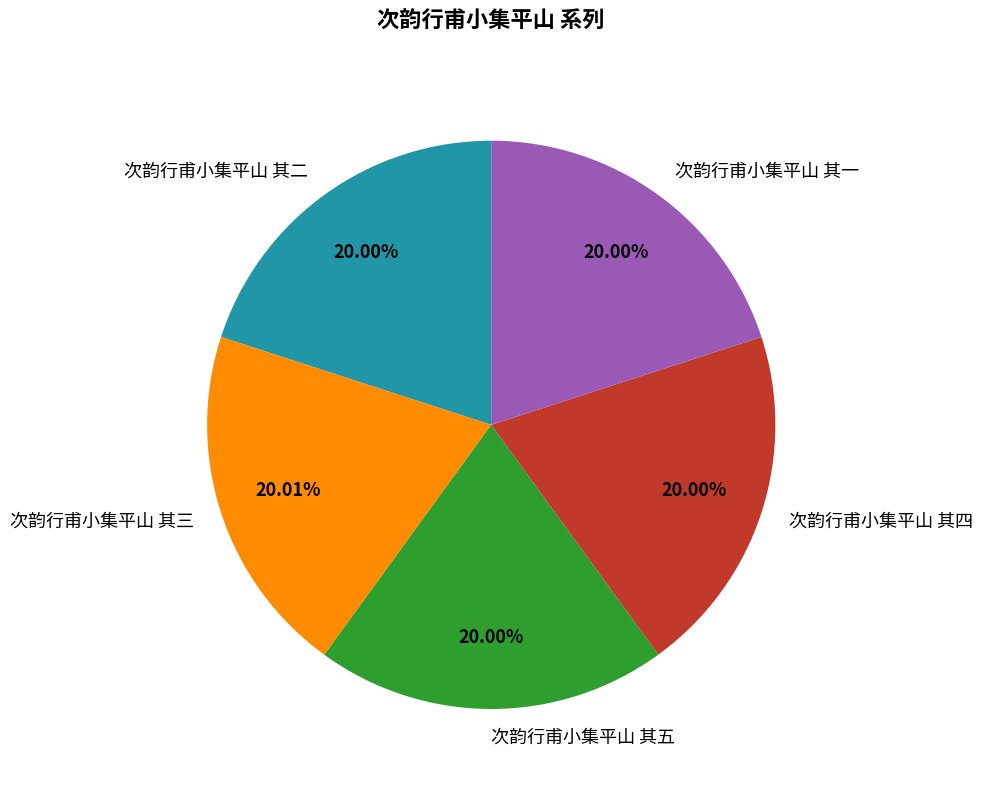

What percentage is the 次韵行甫小集平山 其三 slice, to the nearest percent?

20%